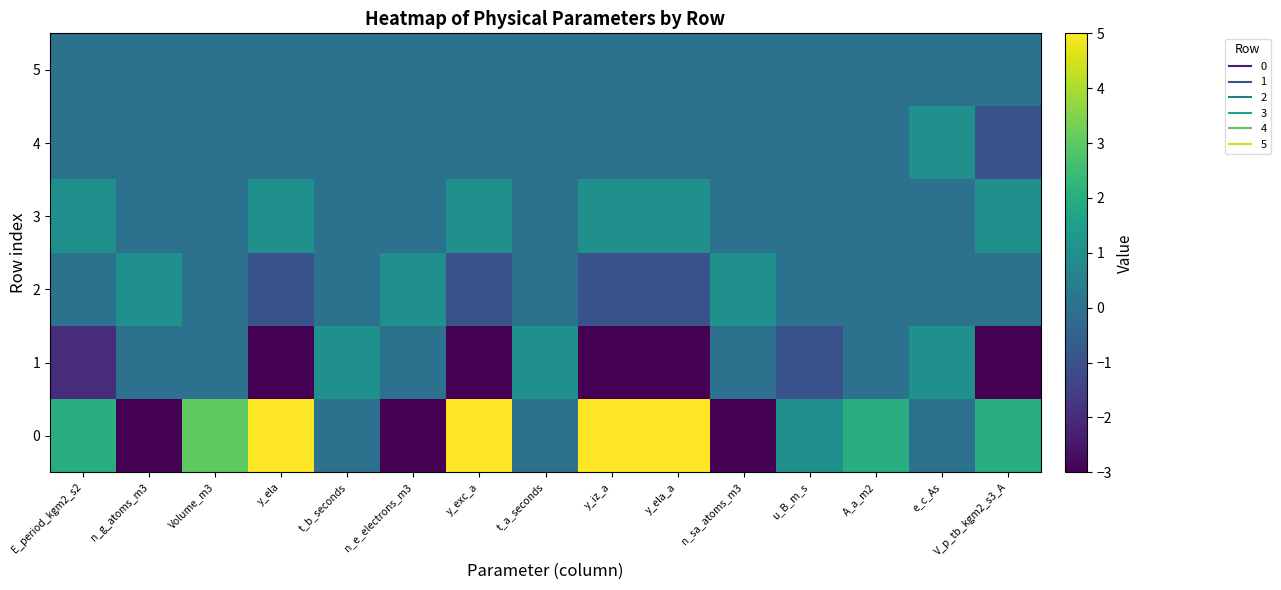

Rank the series at y_ela_a from lowest to highest value.

1, 2, 4, 5, 3, 0